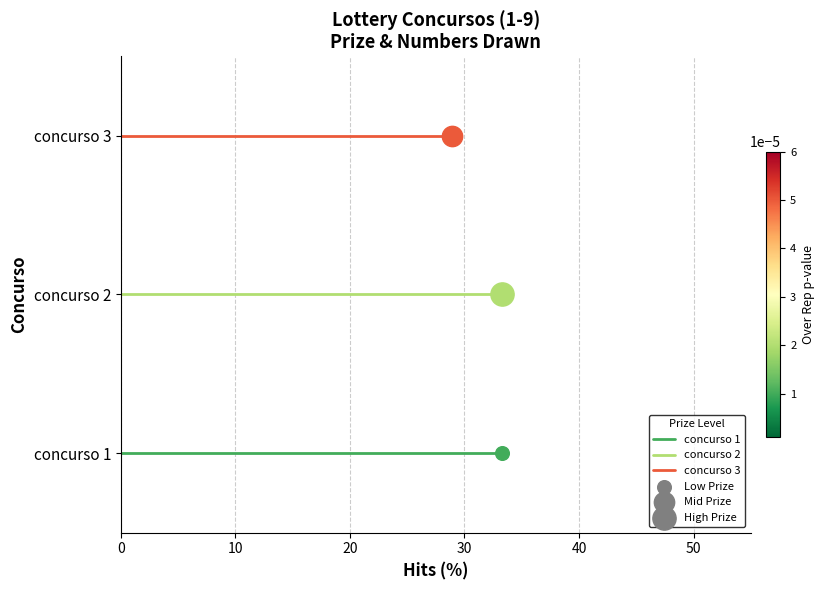

What are all the series names shown in the legend?

concurso 1, concurso 2, concurso 3